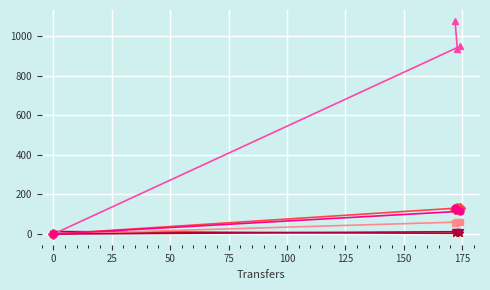

What position from the left is 50?

4